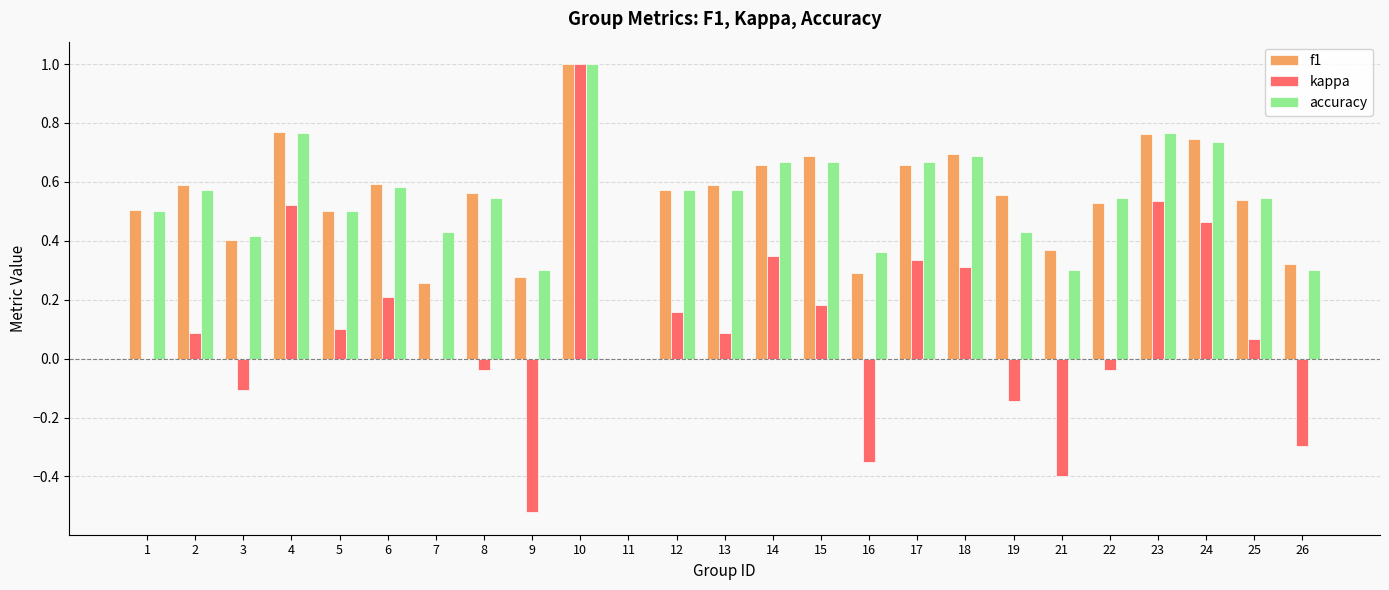

Which series changed the most between 12 and 21?

kappa